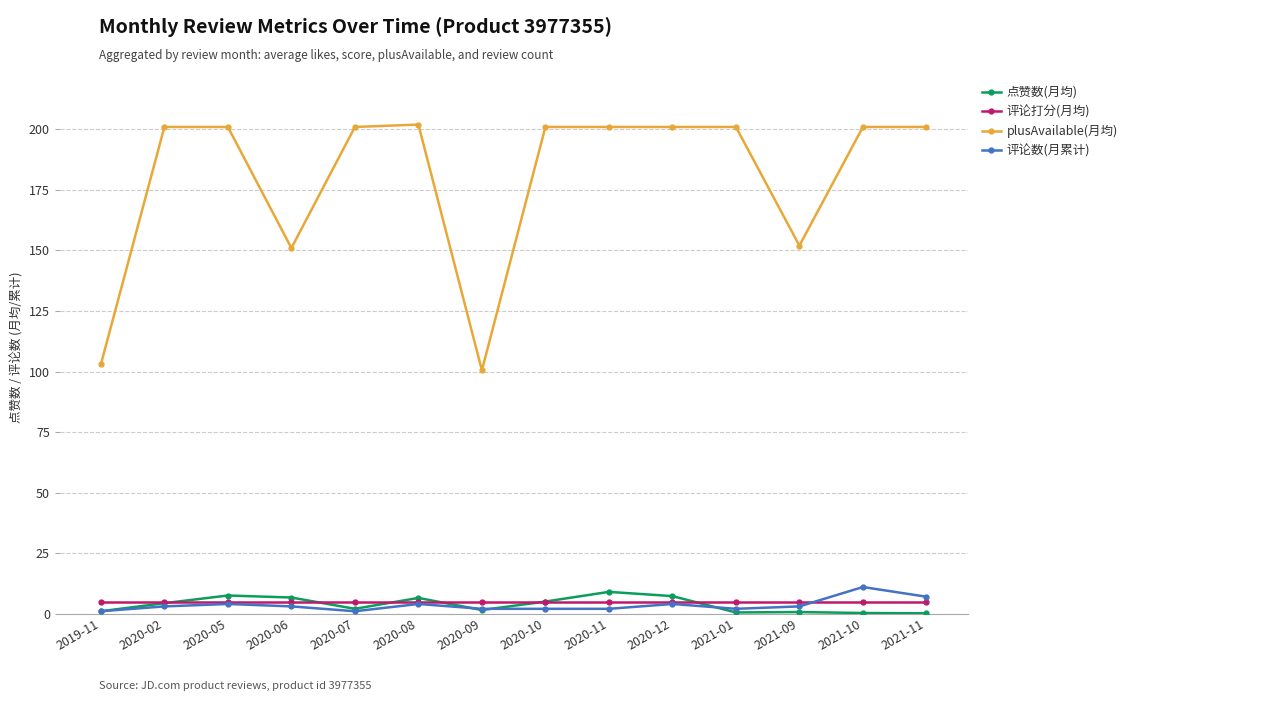

What are all the series names shown in the legend?

点赞数(月均), 评论打分(月均), plusAvailable(月均), 评论数(月累计)